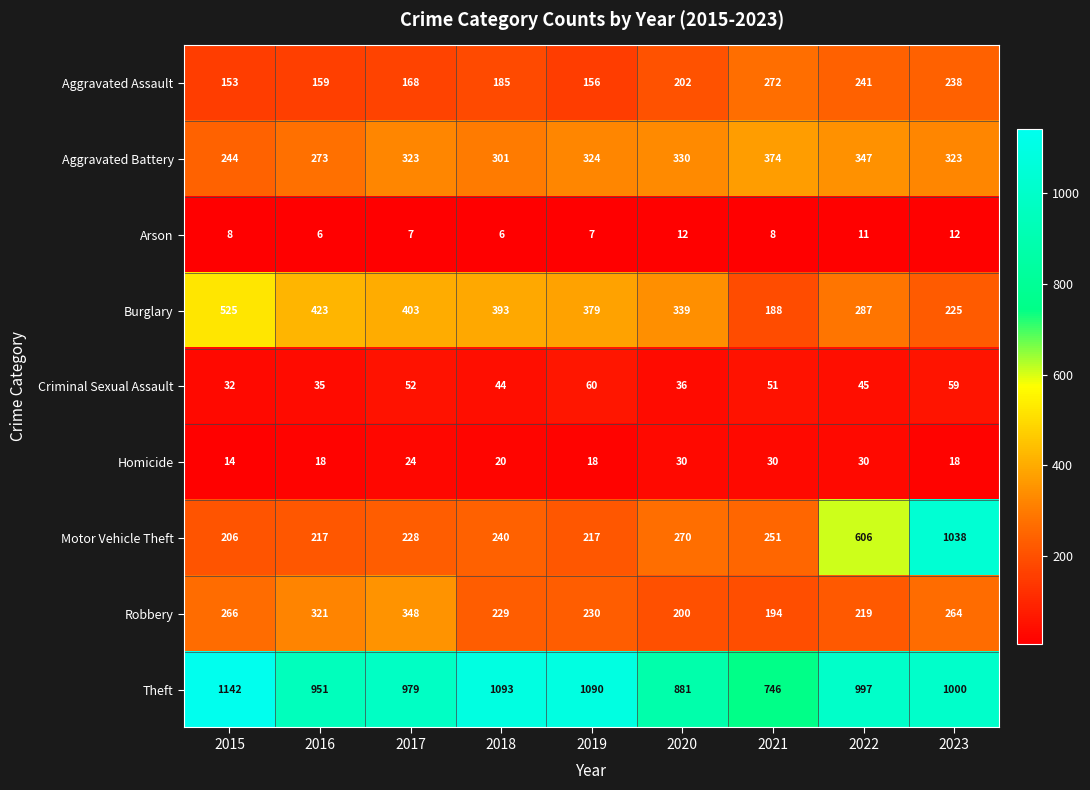

What is the spread (max minus min) of values at 2017?

972